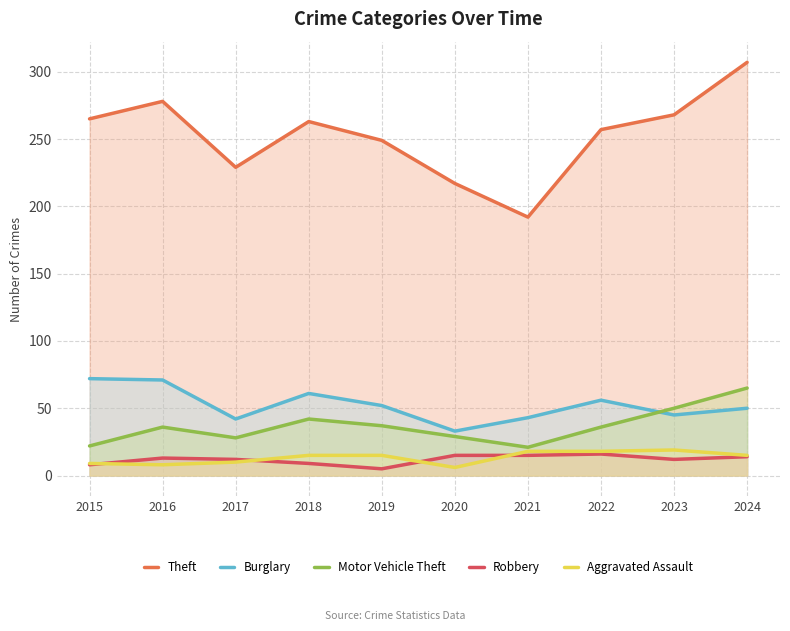

How many lines are shown in the chart?

5